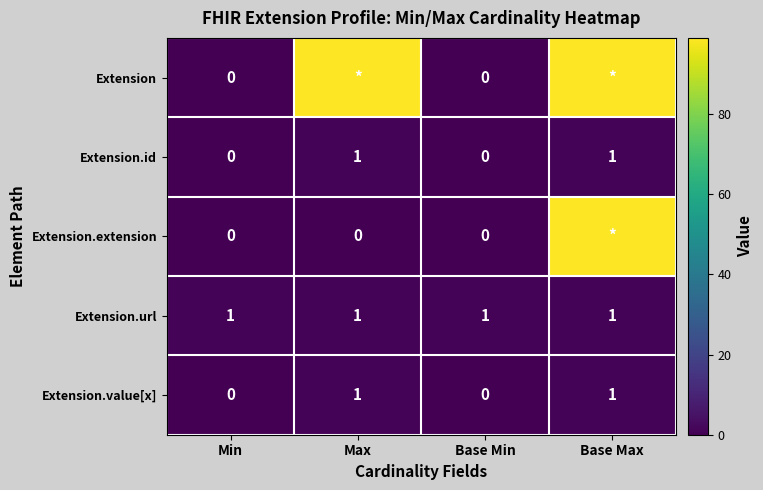

At which category does the chart reach its minimum across all series?

Min